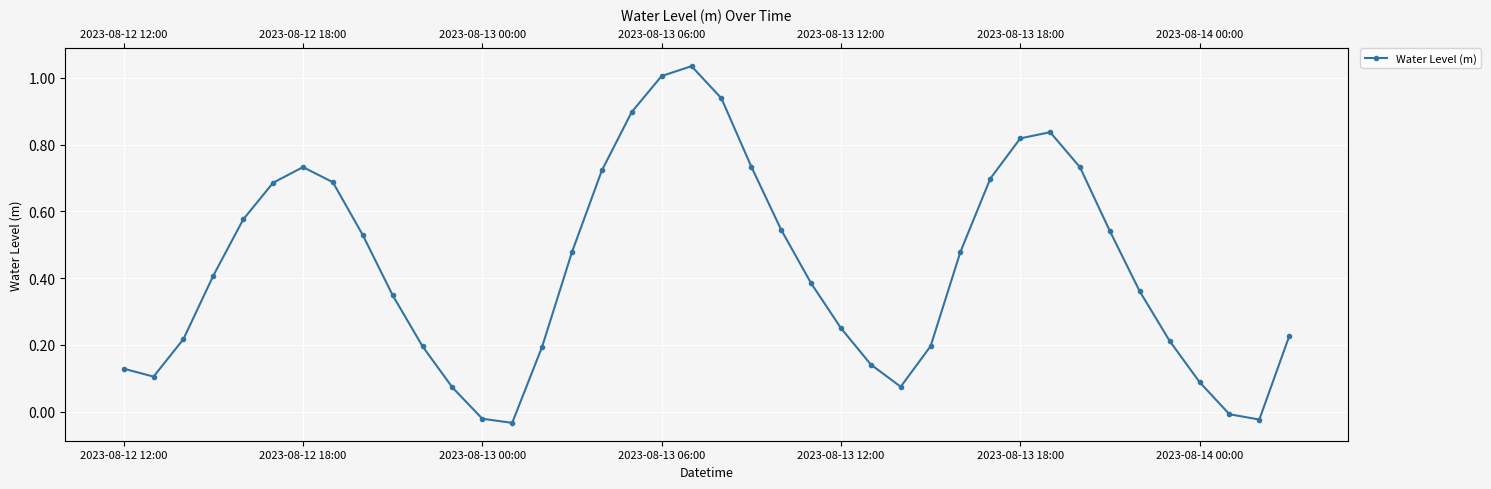

Reading left to right, what are all the values shown in this chart?

0.1	0.1	0.2	0.4	0.6	0.7	0.7	0.7	0.5	0.3	0.2	0.1	-0.0	-0.0	0.2	0.5	0.7	0.9	1.0	1.0	0.9	0.7	0.5	0.4	0.3	0.1	0.1	0.2	0.5	0.7	0.8	0.8	0.7	0.5	0.4	0.2	0.1	-0.0	-0.0	0.2